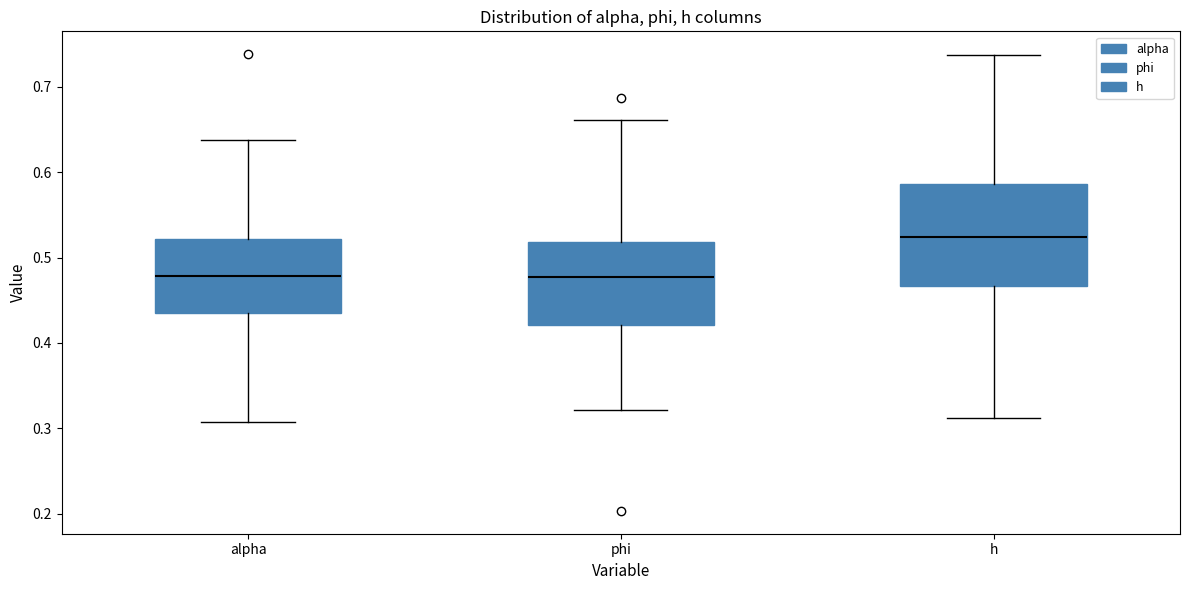

Reading left to right, read every box against the y-axis: the position of its median line, the range the box covers, and the ends of its whiskers. The values are not printed on the chart, so give them approximately, as read against the axis.

alpha: median 0.48, box 0.44 to 0.52, whiskers 0.31 to 0.64
phi: median 0.48, box 0.42 to 0.52, whiskers 0.32 to 0.66
h: median 0.52, box 0.47 to 0.59, whiskers 0.31 to 0.74